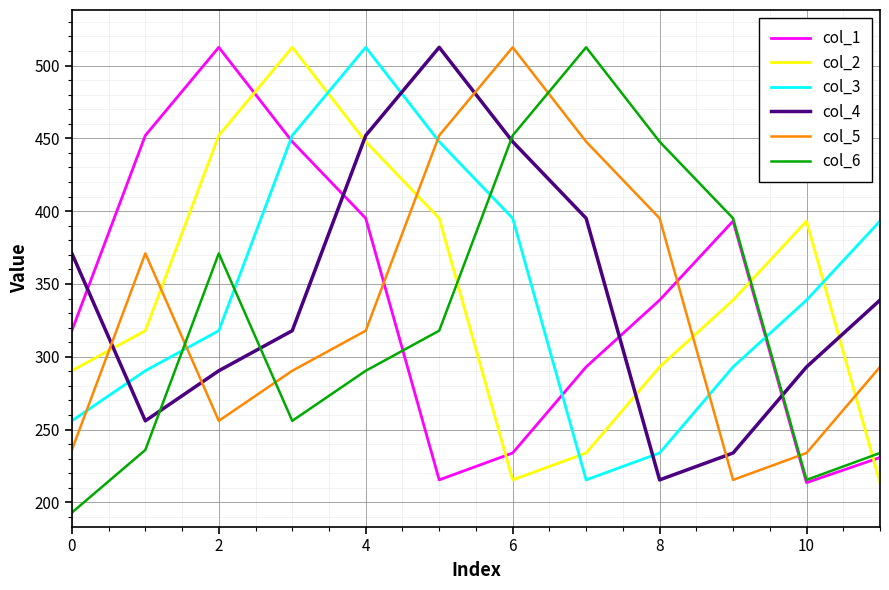

How many interior local peaks does the col_3 series have?

1